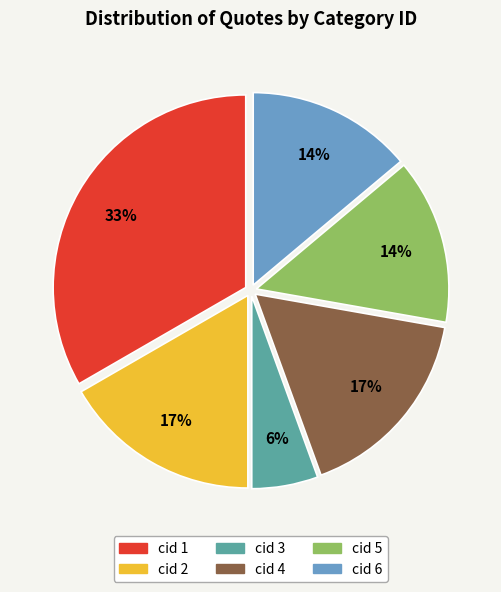

Is there a majority slice in this chart?

No